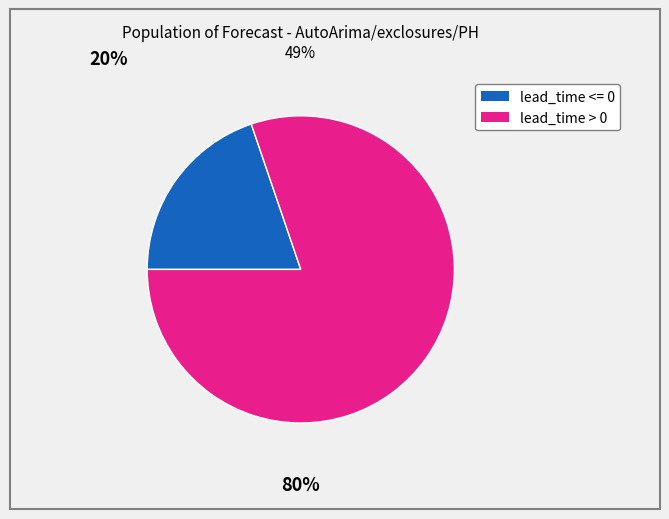

Is there any slice that represents more than half of the pie?

Yes